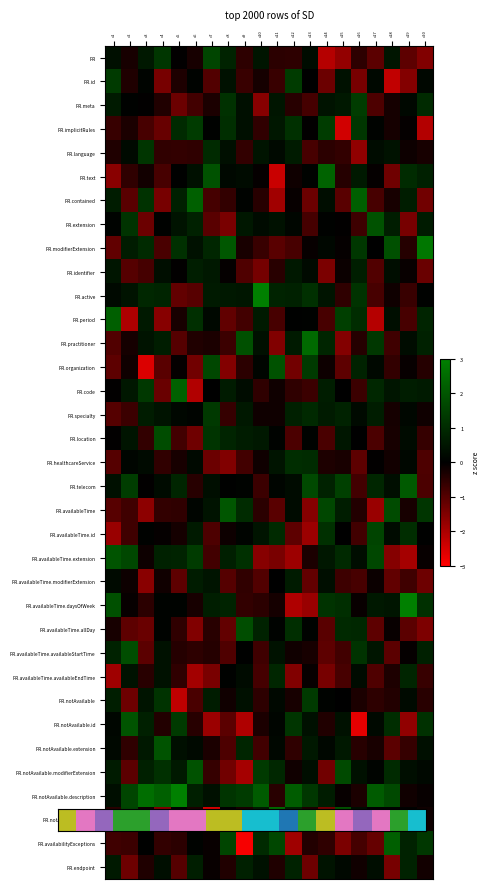

Which category has the highest value across all series?

c10